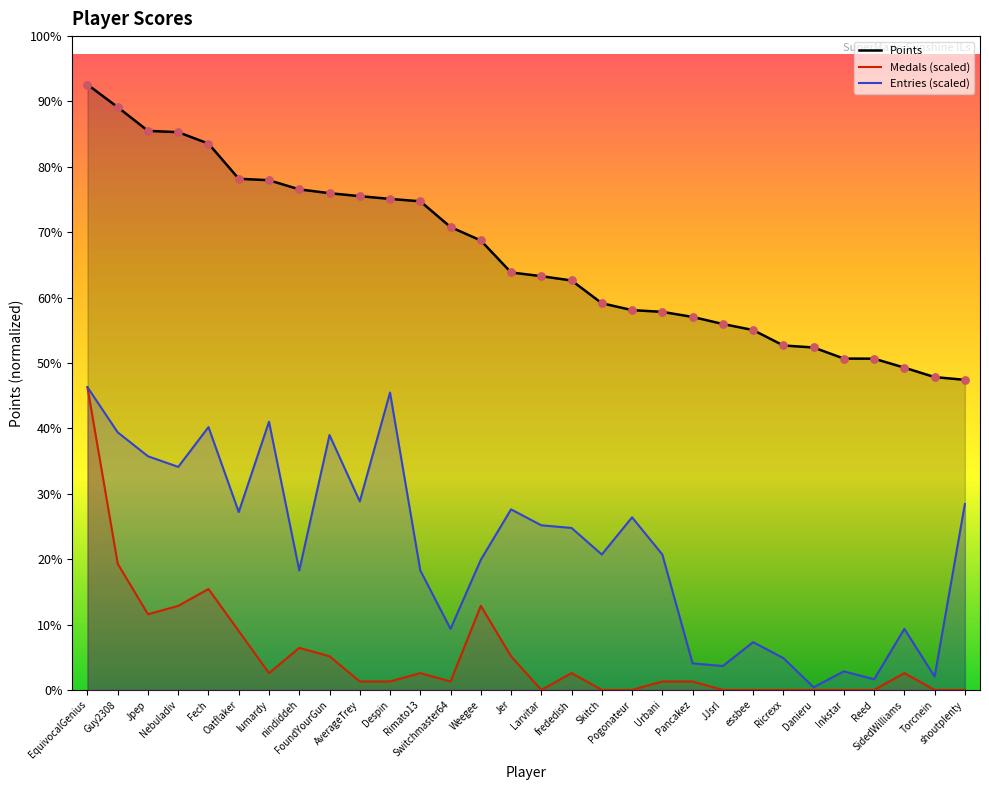

Which series has the largest total across all categories?

Points